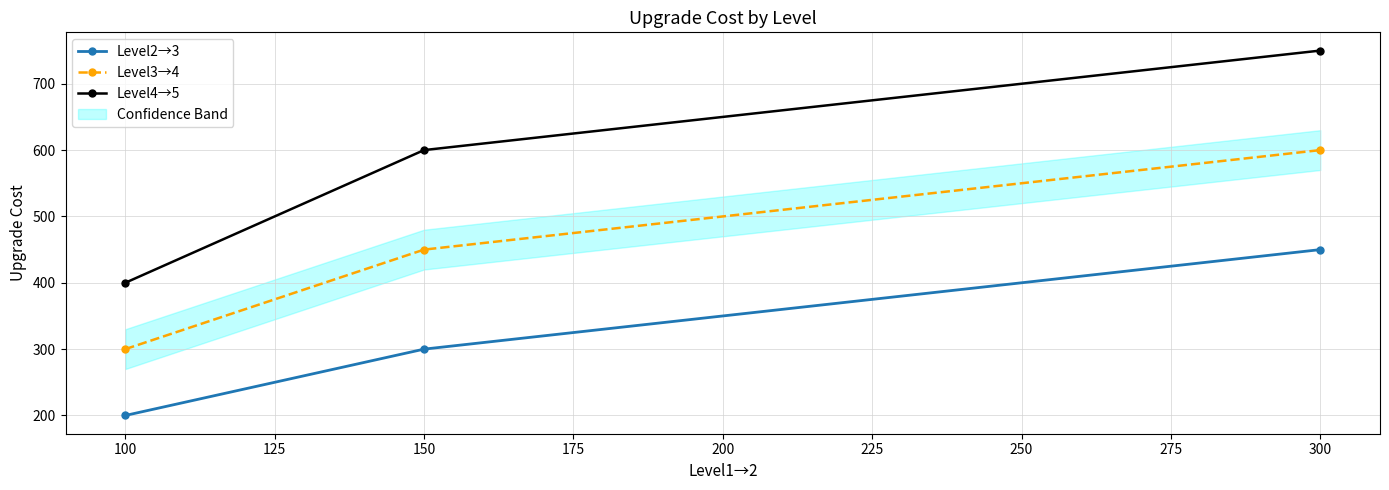

The value of Level3→4 at 150 is 248. True or false?

False